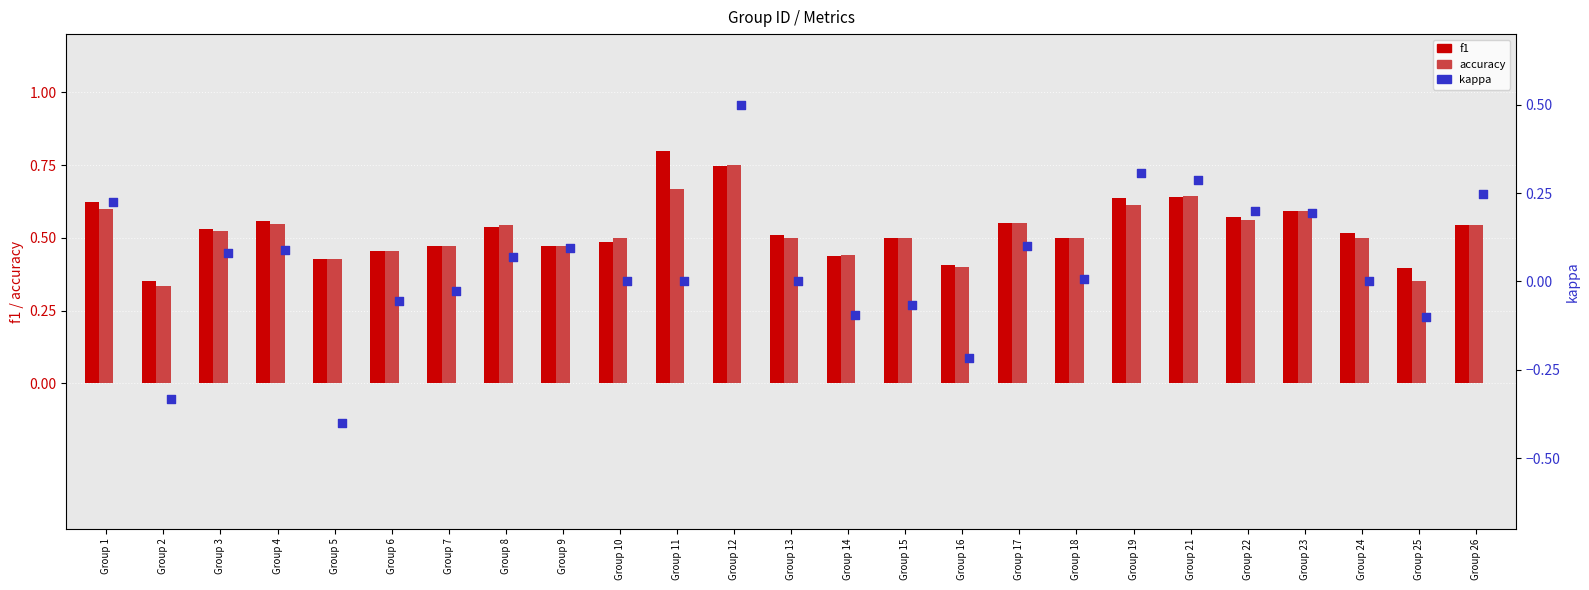

Which series has the largest total across all categories?

f1